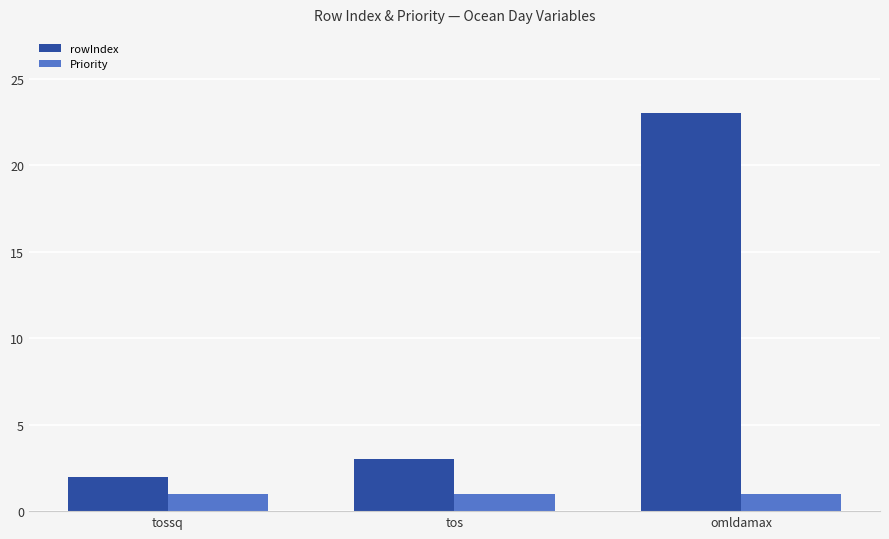

What is the value of the rowIndex bar at the 3rd from the left?

23